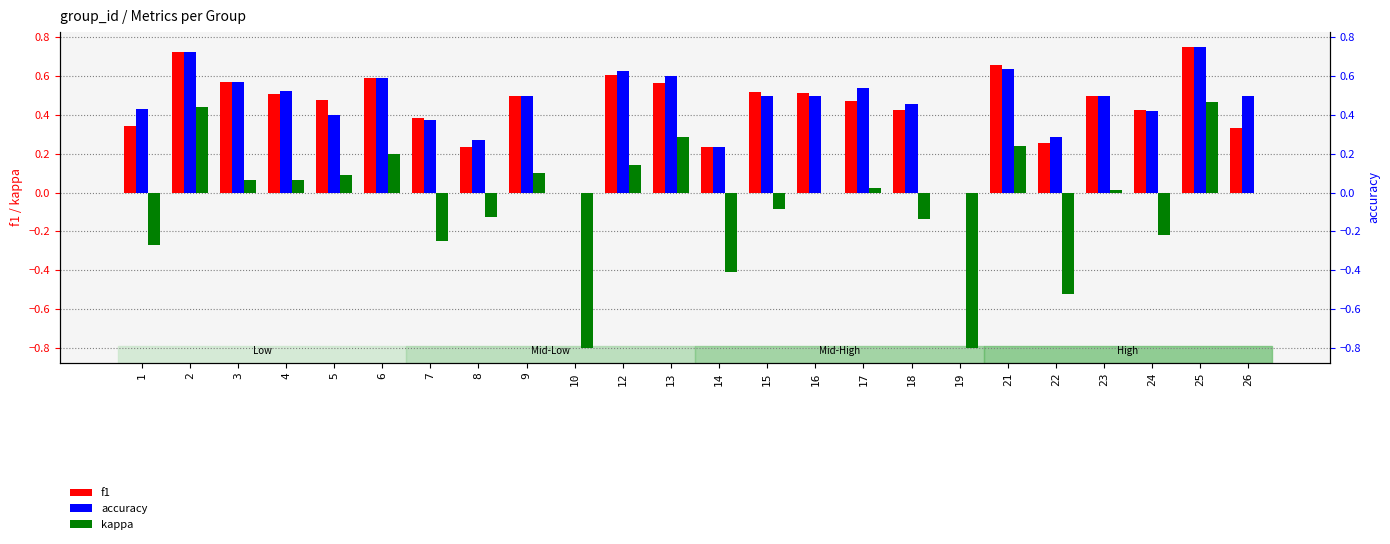

How many groups of bars are there?

24